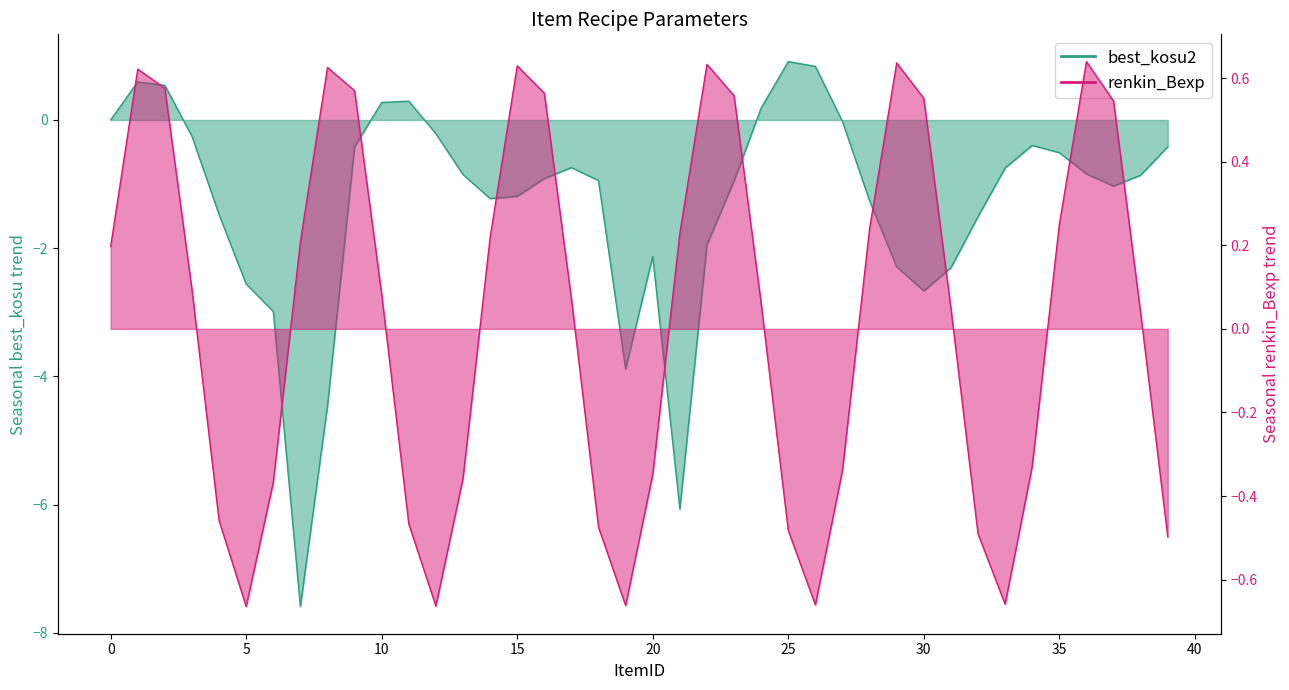

True or false: best_kosu2 has more than 2 points higher than both neighbors.

True